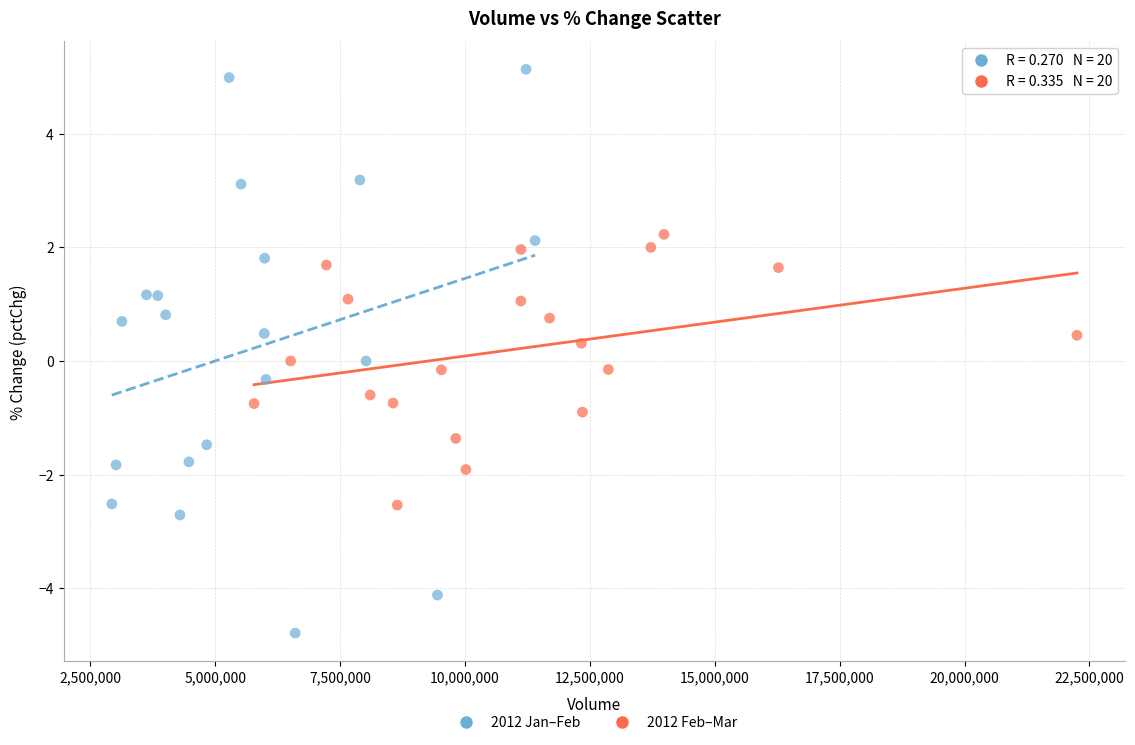

Which series reaches the maximum Y coordinate?

2012 Jan–Feb